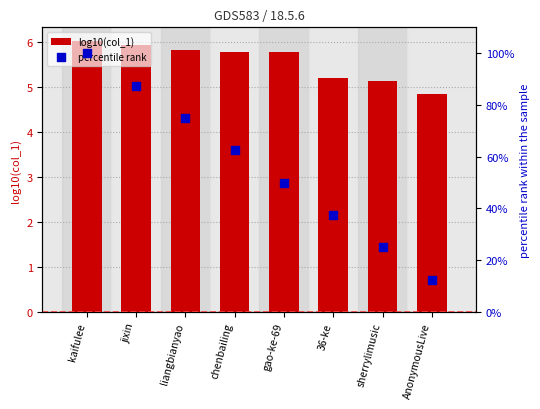

Is the value of percentile rank at chenbailing greater than the value of log10(col_1) at 36-ke?

Yes